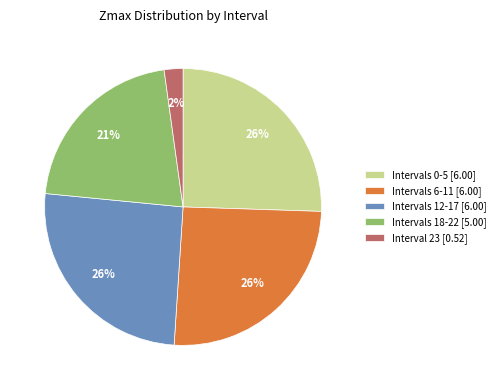

Combined, do Intervals 6-11 [6.00] and Intervals 18-22 [5.00] account for over 50%?

No